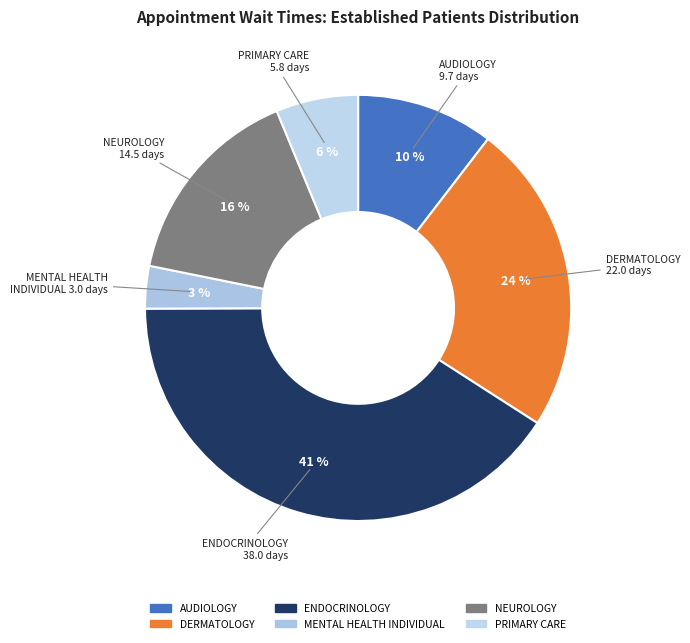

Which slice is the largest?

ENDOCRINOLOGY